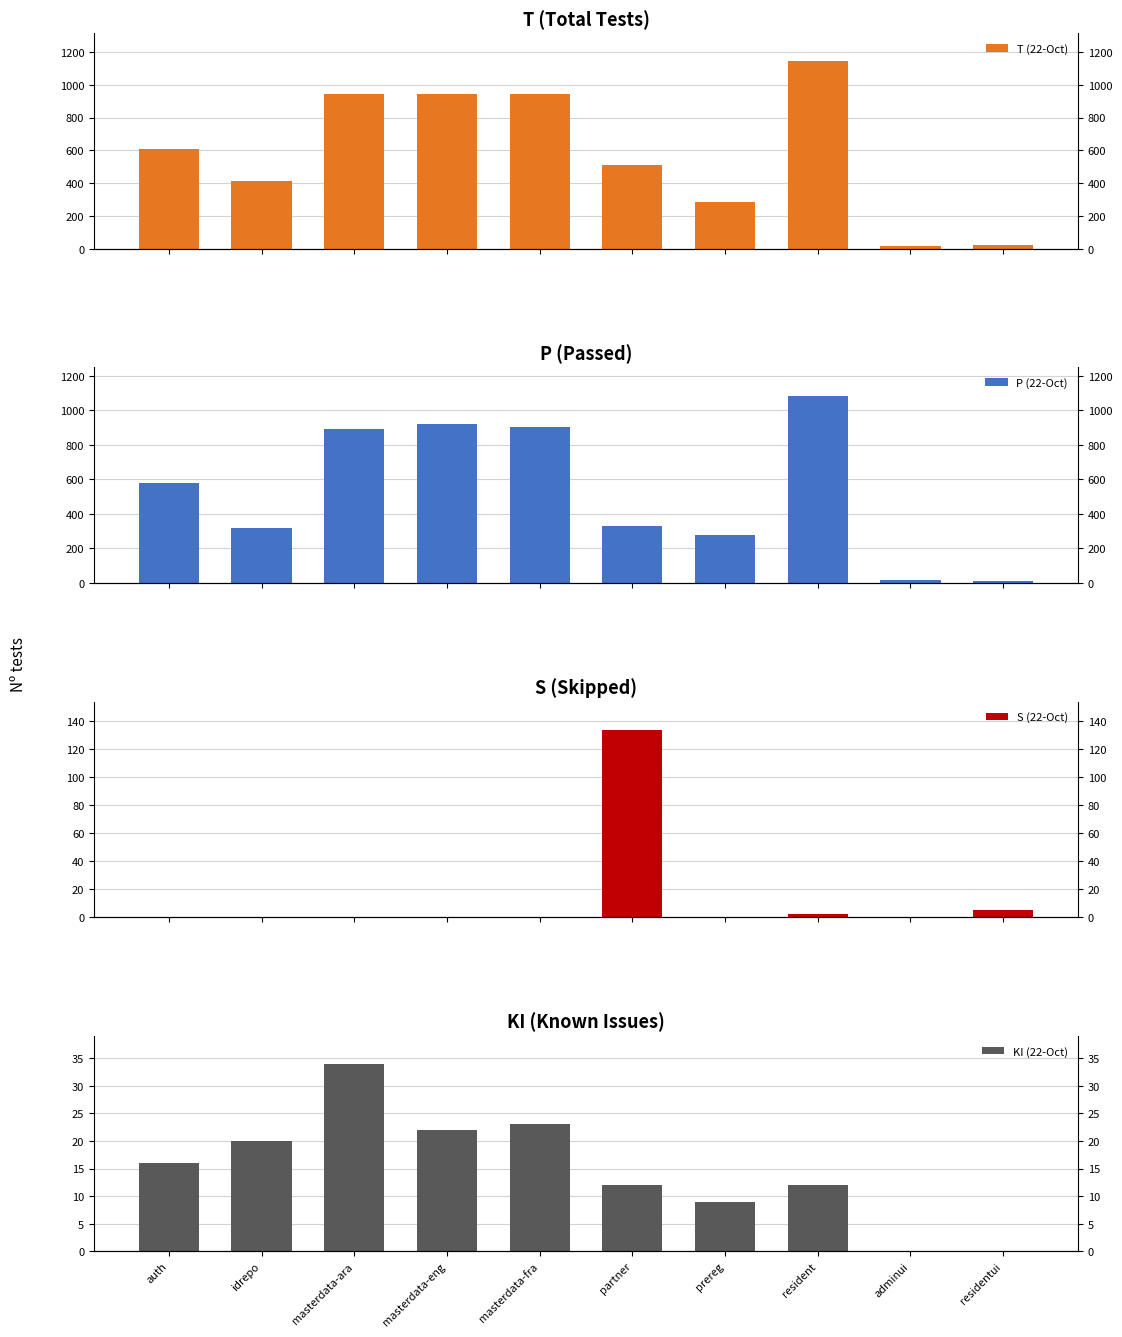

Which series changed the most between masterdata-fra and adminui?

T (22-Oct)